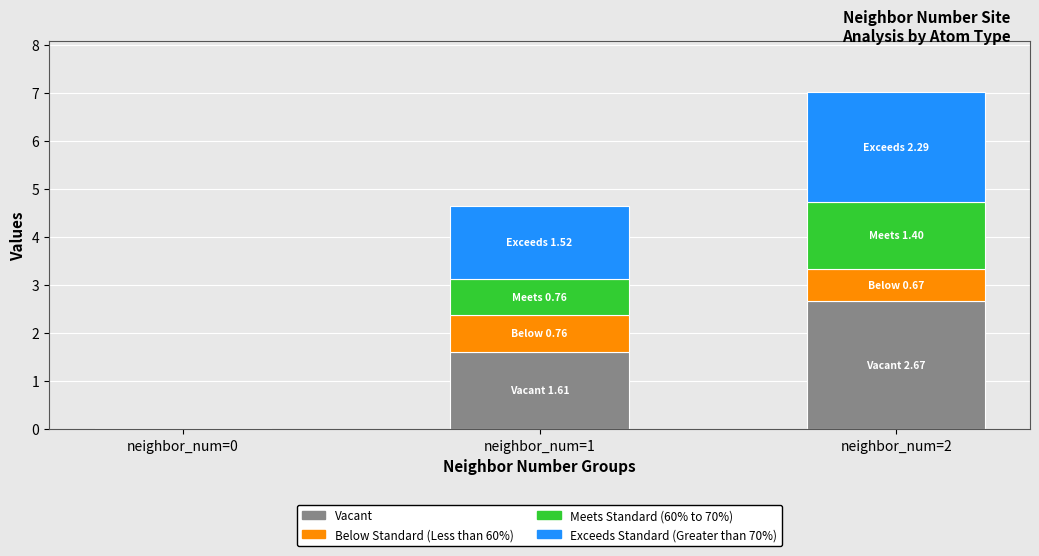

What is the highest value of the Vacant series?

2.7